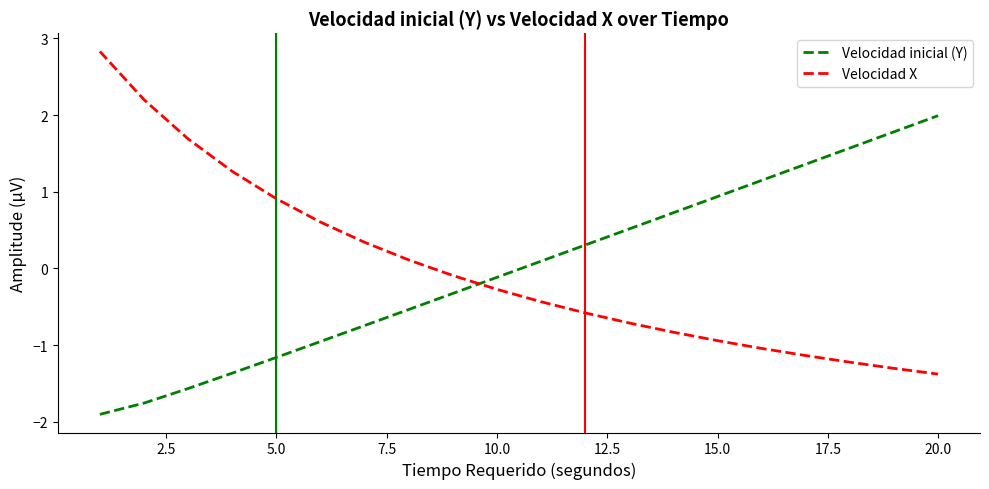

What is the difference between the maximum and minimum values in the Velocidad X series?

4.2